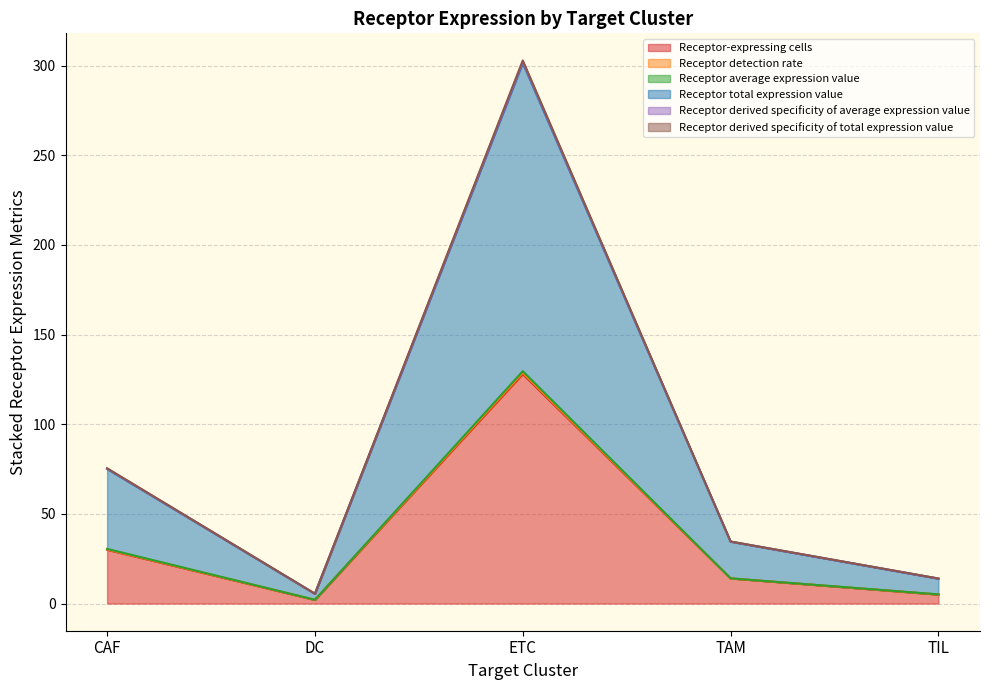

What is the smallest value displayed?

2.0